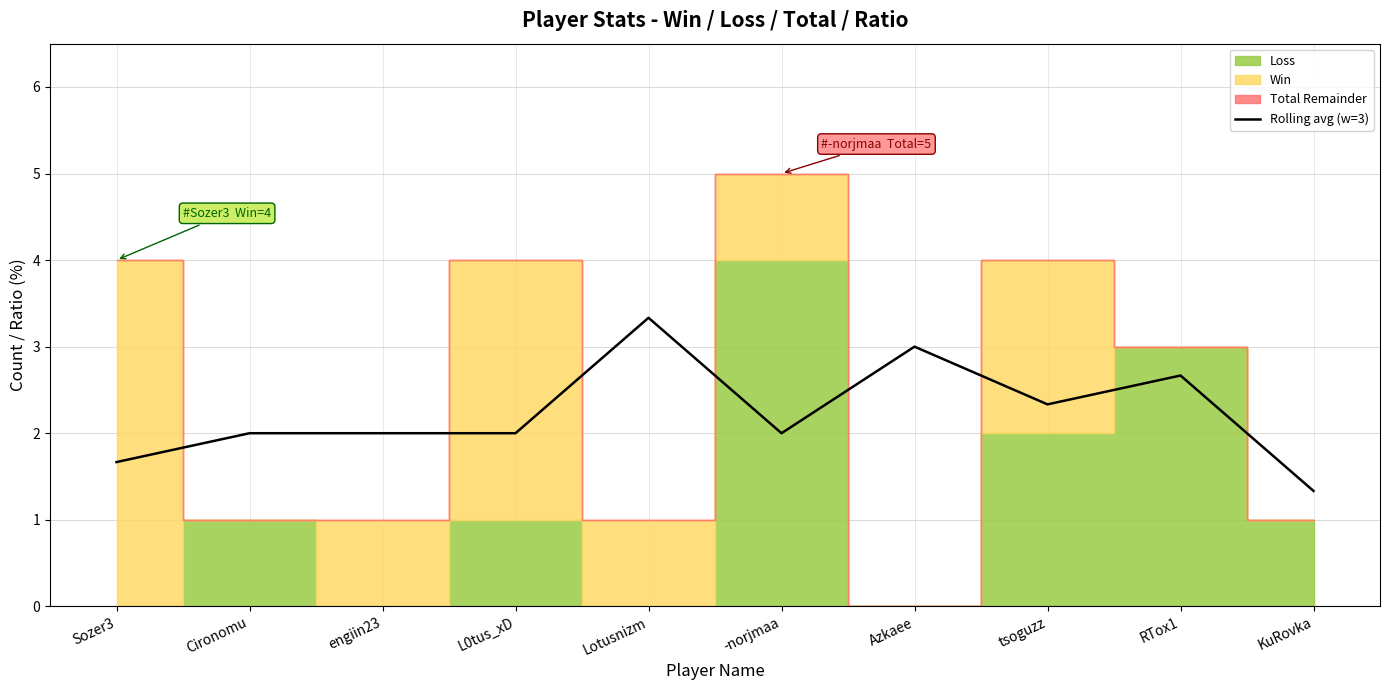

Which label corresponds to the smallest value in the chart?

KuRovka